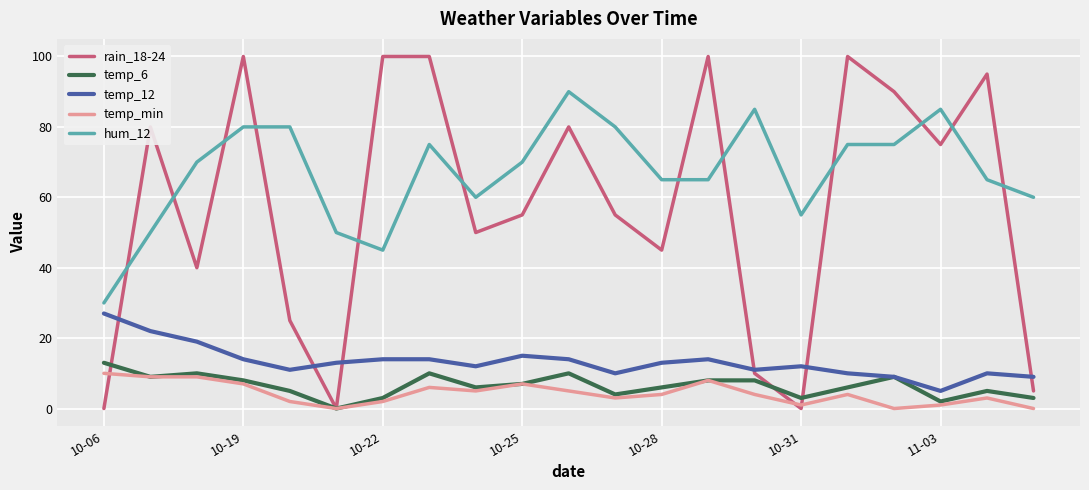

What is the sum of all rain_18-24 values?

1205